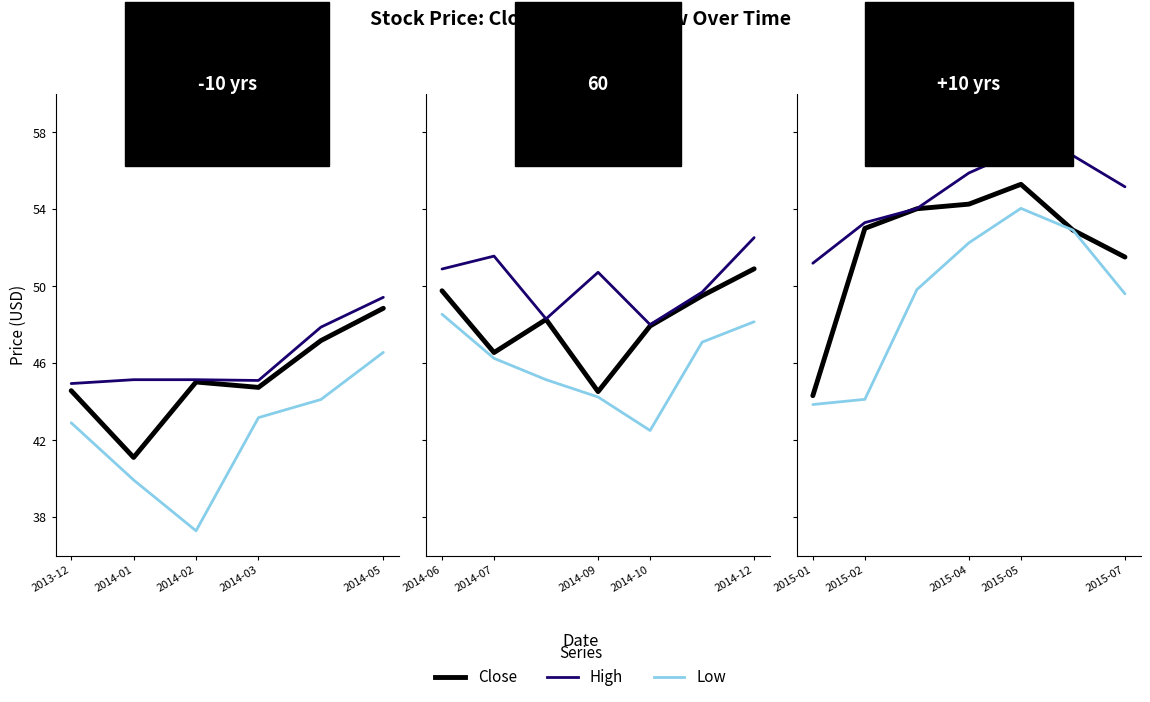

True or false: Low and High cross at least once.

False